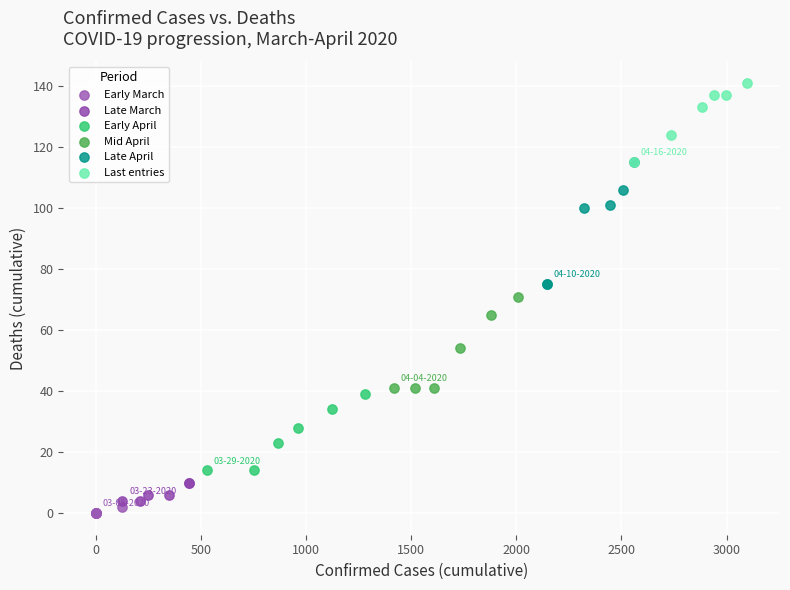

Which series reaches the maximum Y coordinate?

Last entries